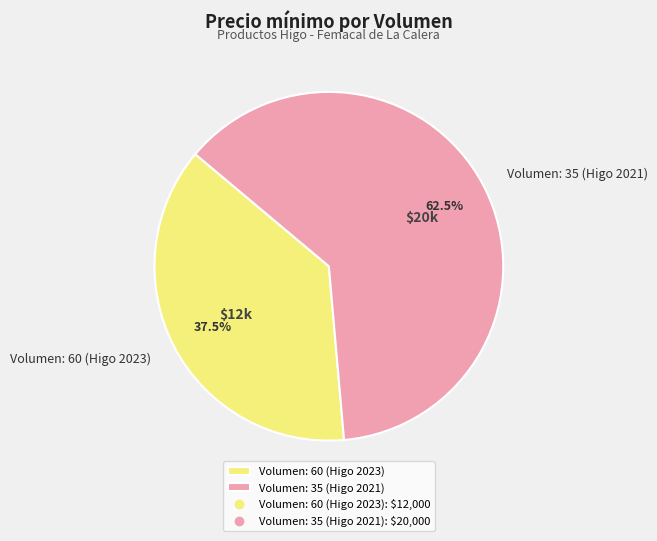

Is there a majority slice in this chart?

Yes